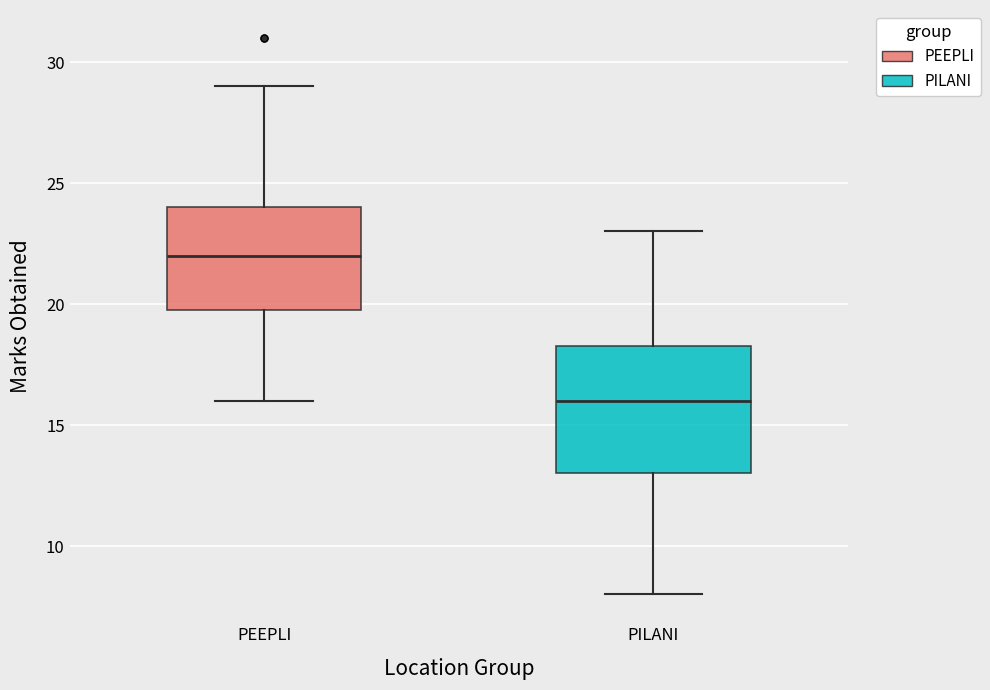

Which box is the tallest, from its lower edge to its upper edge?

PILANI